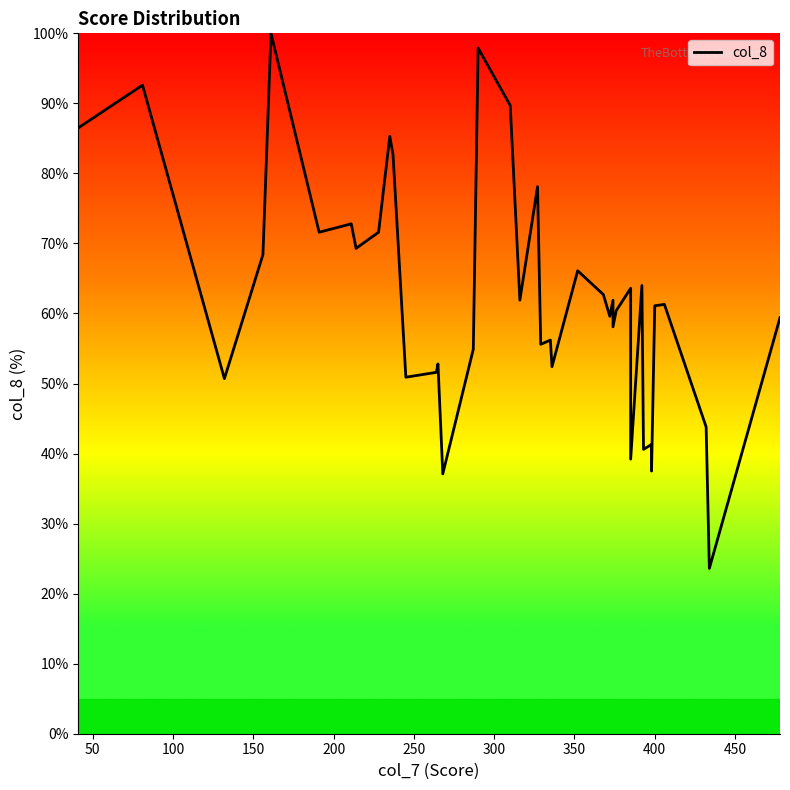

How many data points does each series have?

40